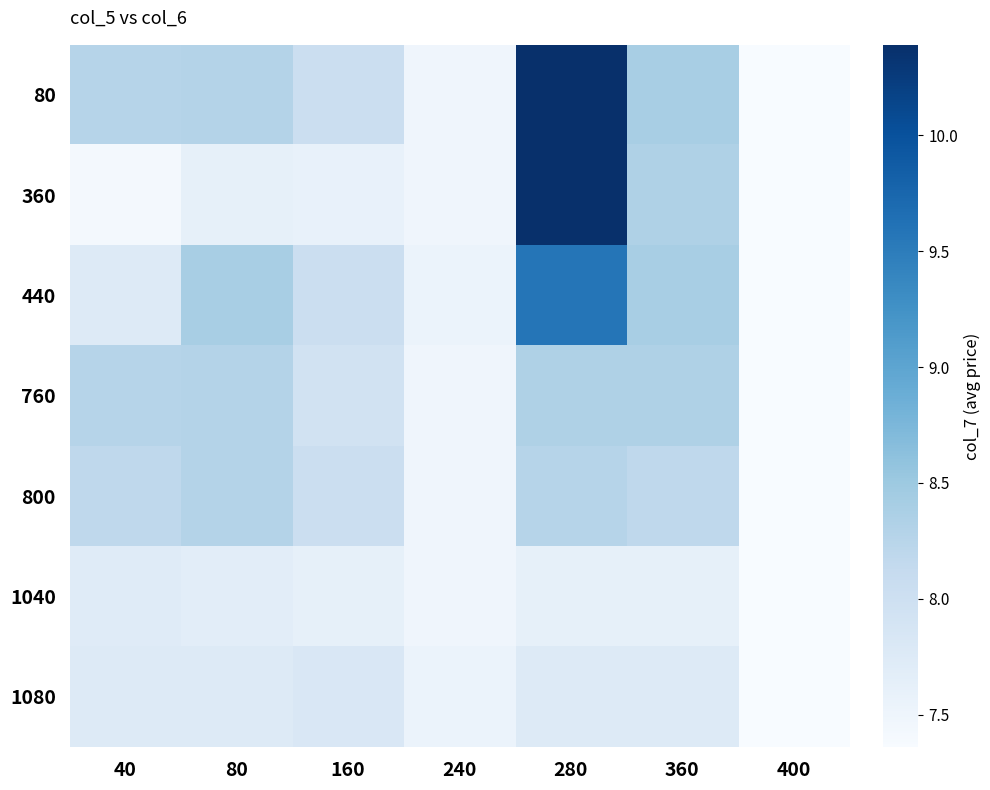

What is the total value across all series at 400?

51.5